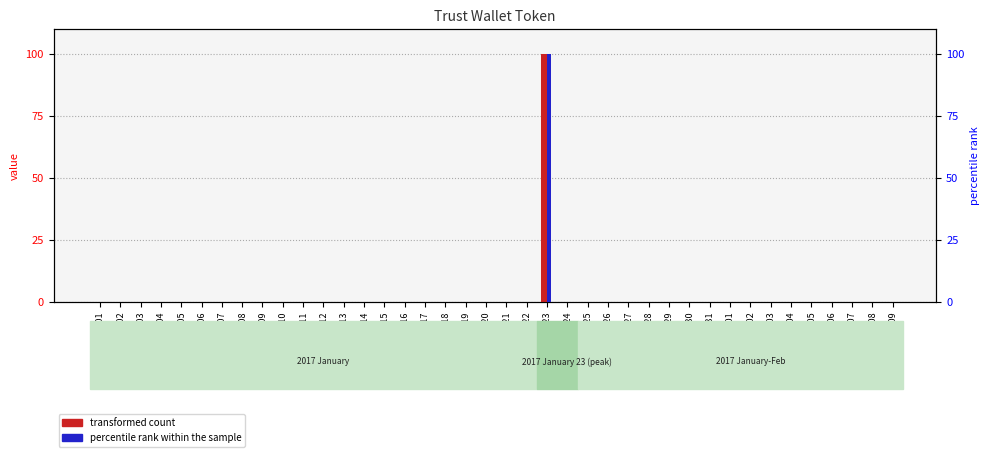

Between 2017/01/31 and 2017/01/24, which is larger?

2017/01/31